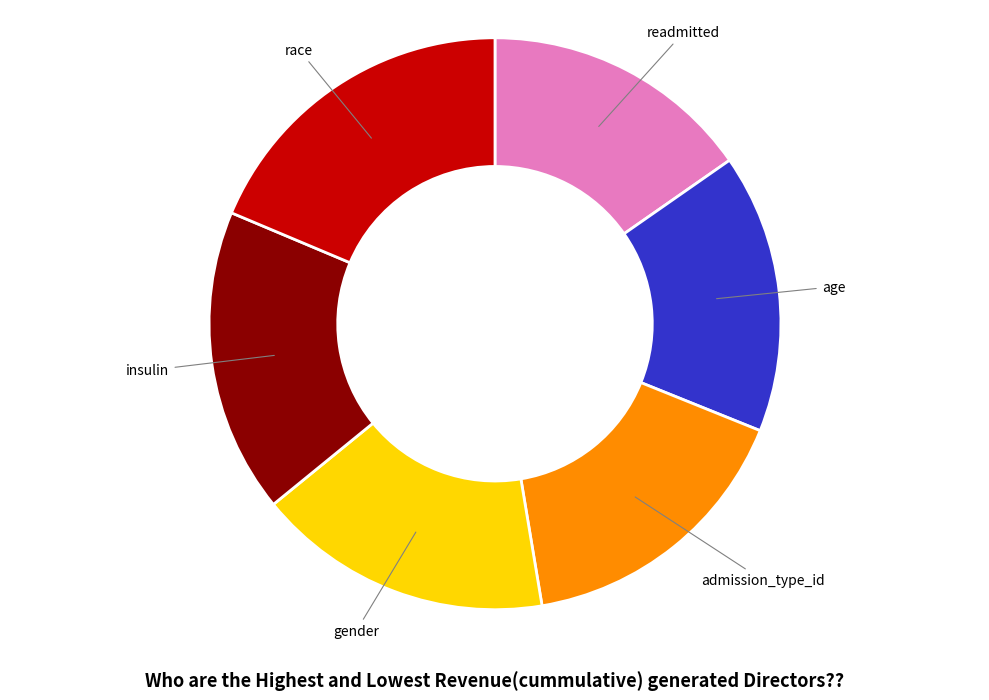

Do insulin and gender together represent more than half of the pie?

No